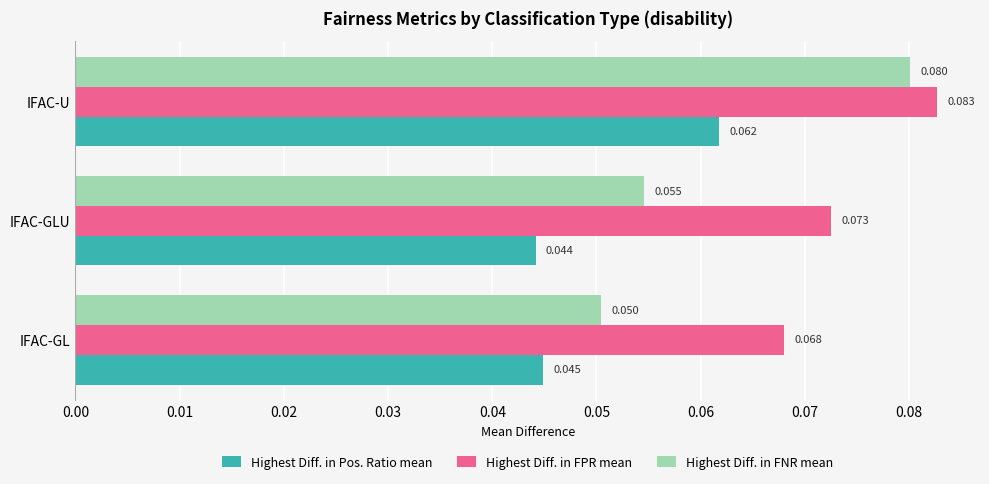

Which series has the widest spread of values?

Highest Diff. in FNR mean